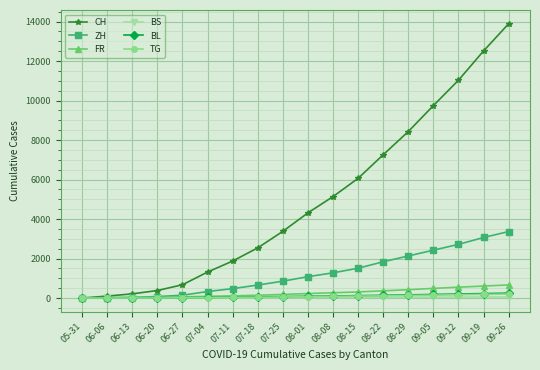

Does the chart have visible grid lines?

Yes